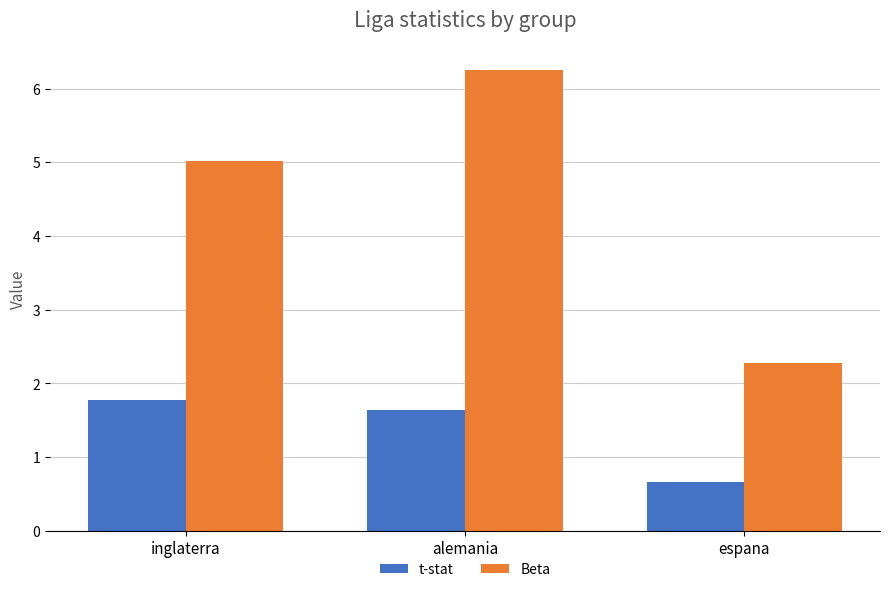

Where is t-stat nearest to the value 1?

espana